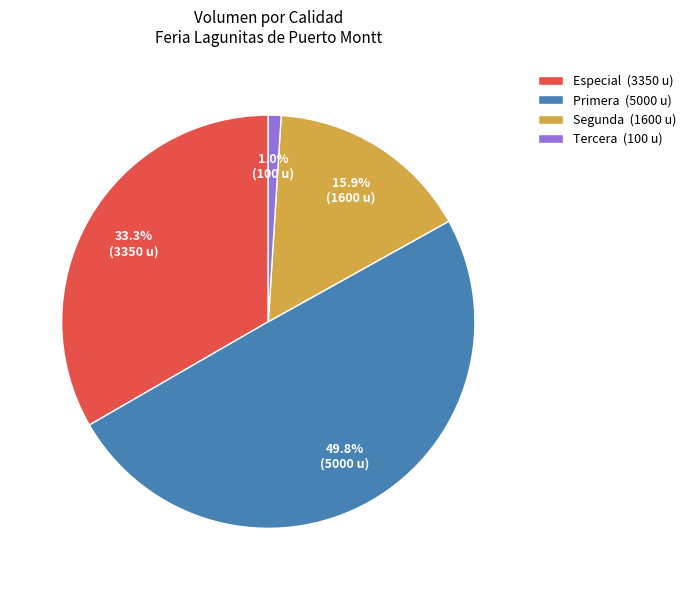

Is Segunda (1600 u) the majority of the pie?

No